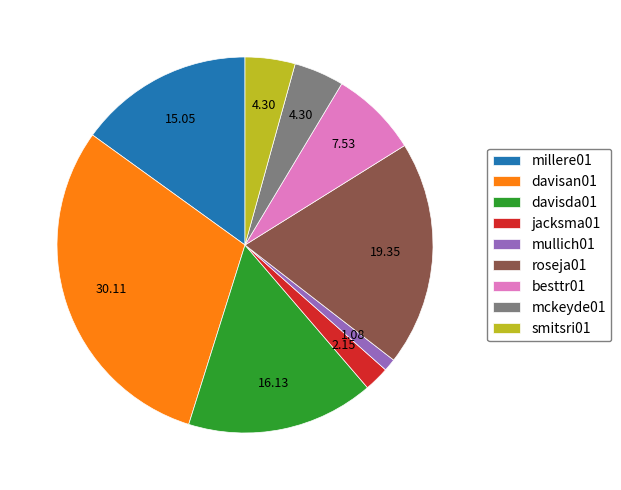

Approximately how many times larger is the value at roseja01 compared to millere01?

1.3